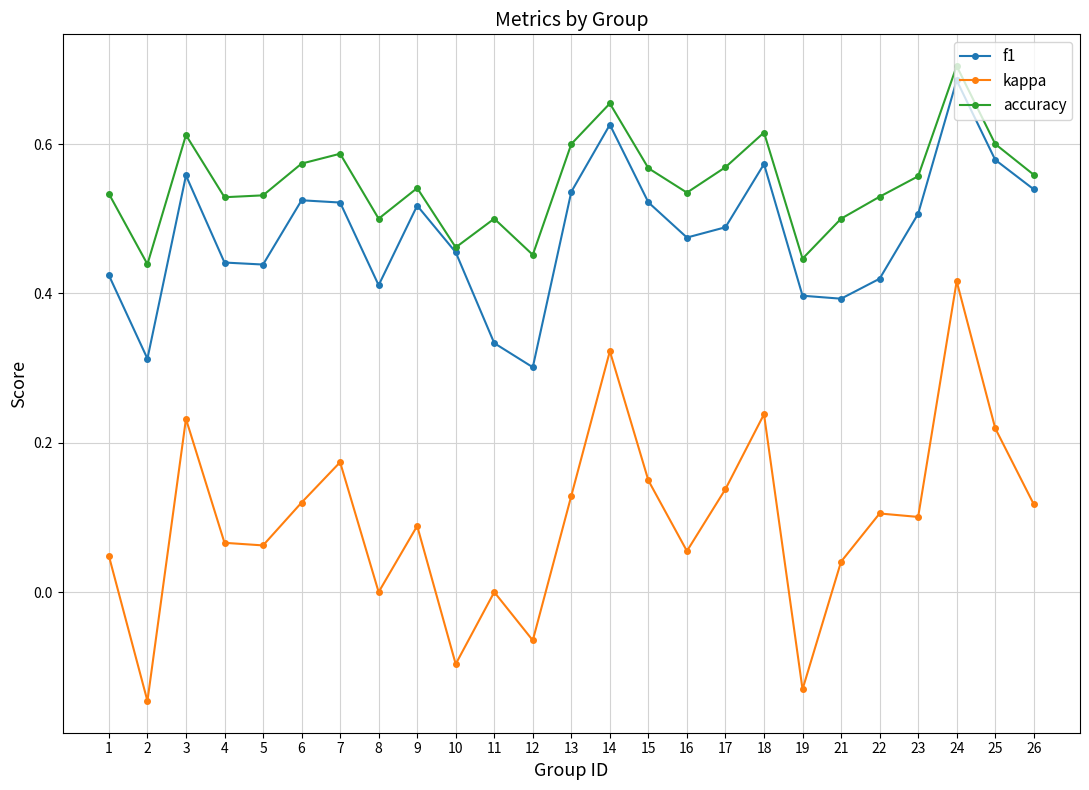

Does the chart have visible grid lines?

Yes